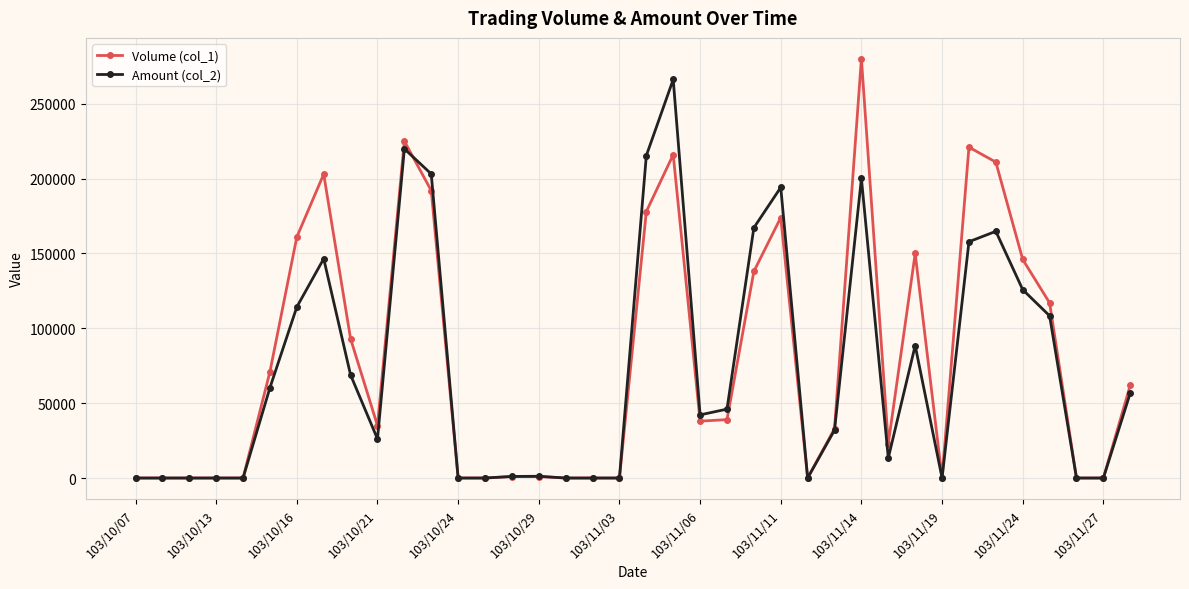

Which series has the widest spread of values?

Volume (col_1)